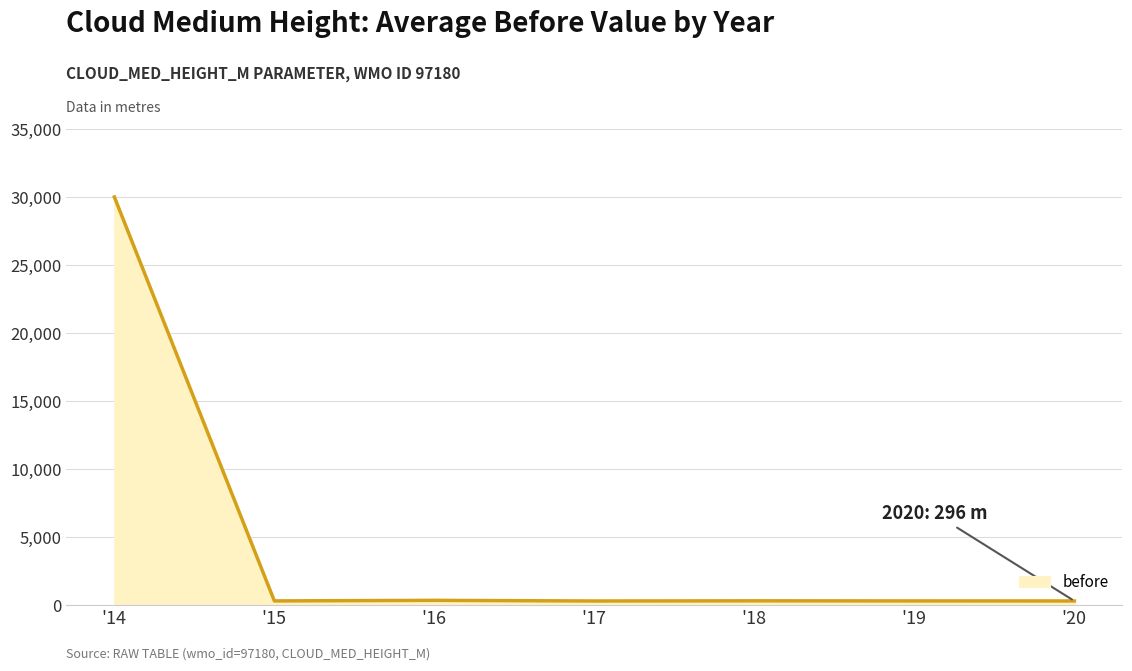

What is the greatest value displayed?

30000.0